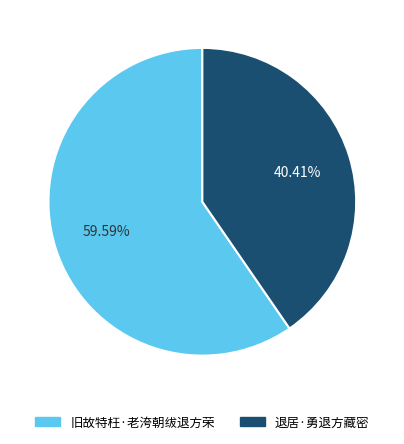

What percentage is the 旧故特枉·老洿朝绂退方荣 slice, to the nearest percent?

60%